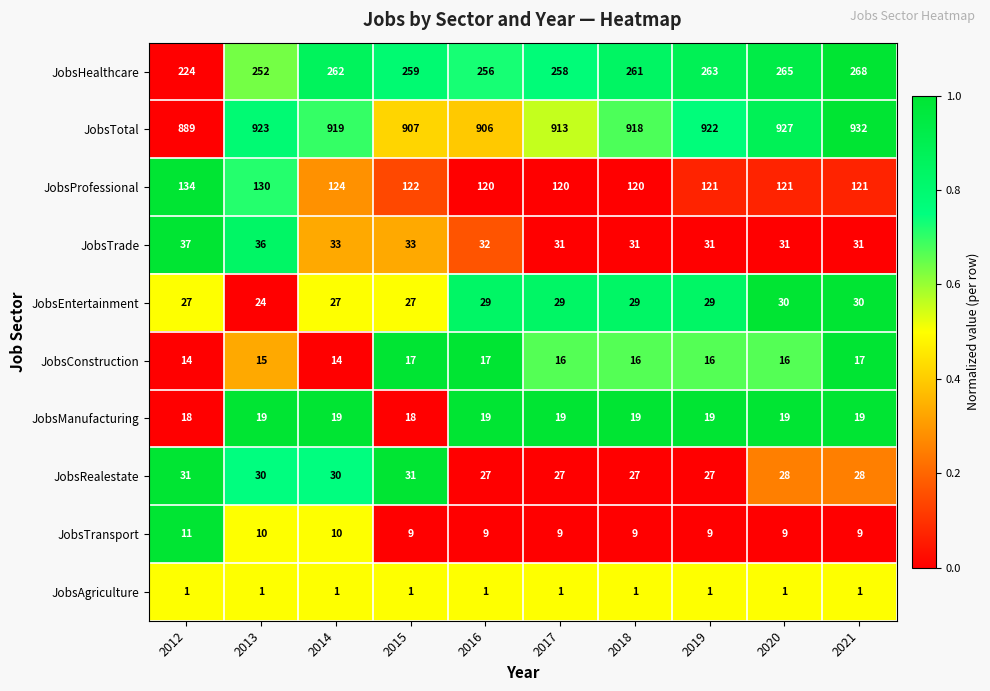

The JobsHealthcare series shows 265 at 2020. True or false?

True